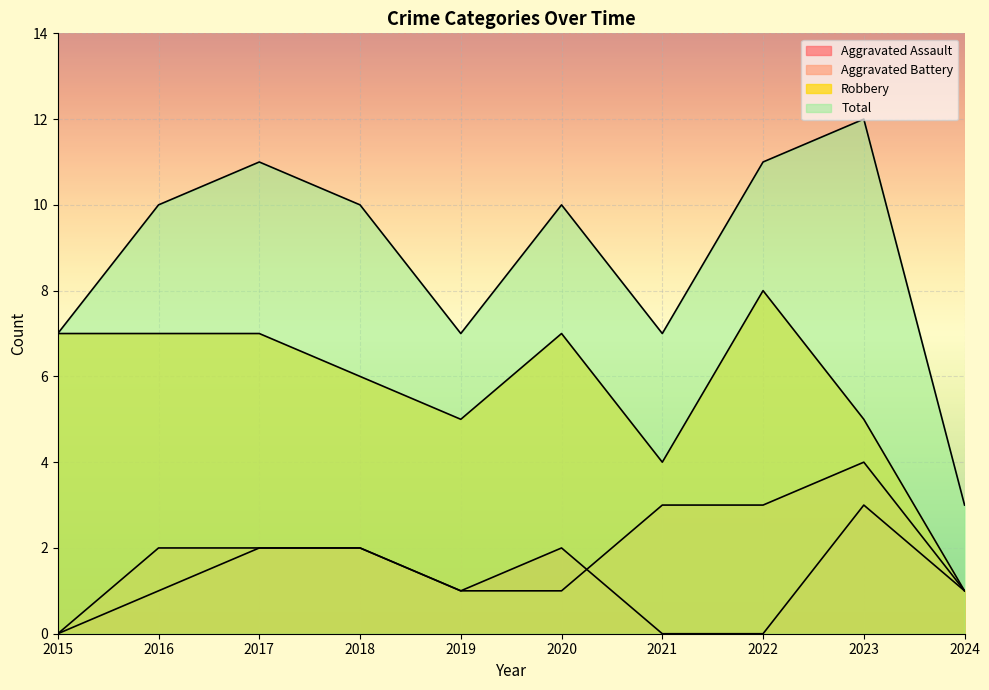

List the labels in order of Aggravated Battery value, largest first.

2023, 2021, 2022, 2016, 2017, 2018, 2019, 2020, 2024, 2015